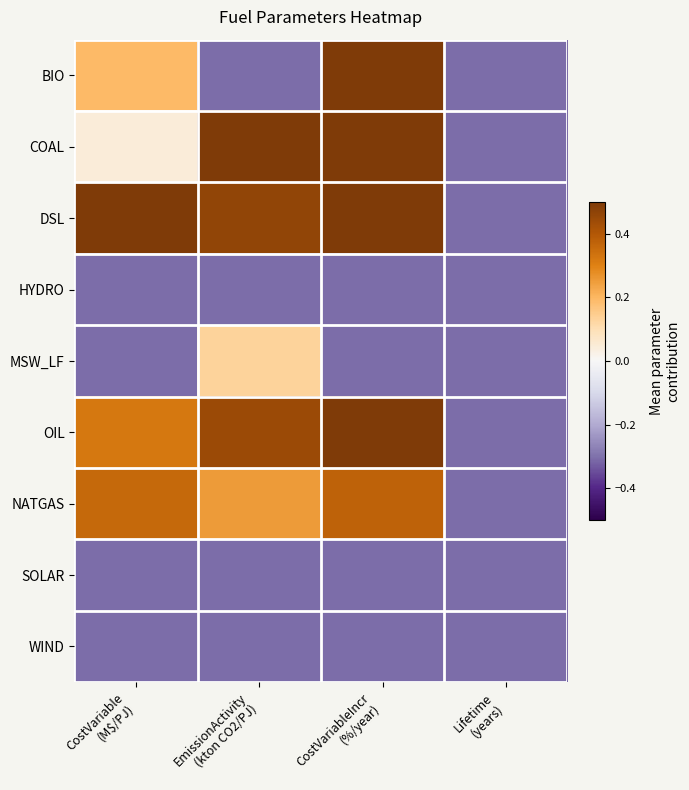

Rank the series at CostVariableIncr (%/year) from lowest to highest value.

HYDRO, MSW_LF, SOLAR, WIND, NATGAS, BIO, COAL, DSL, OIL